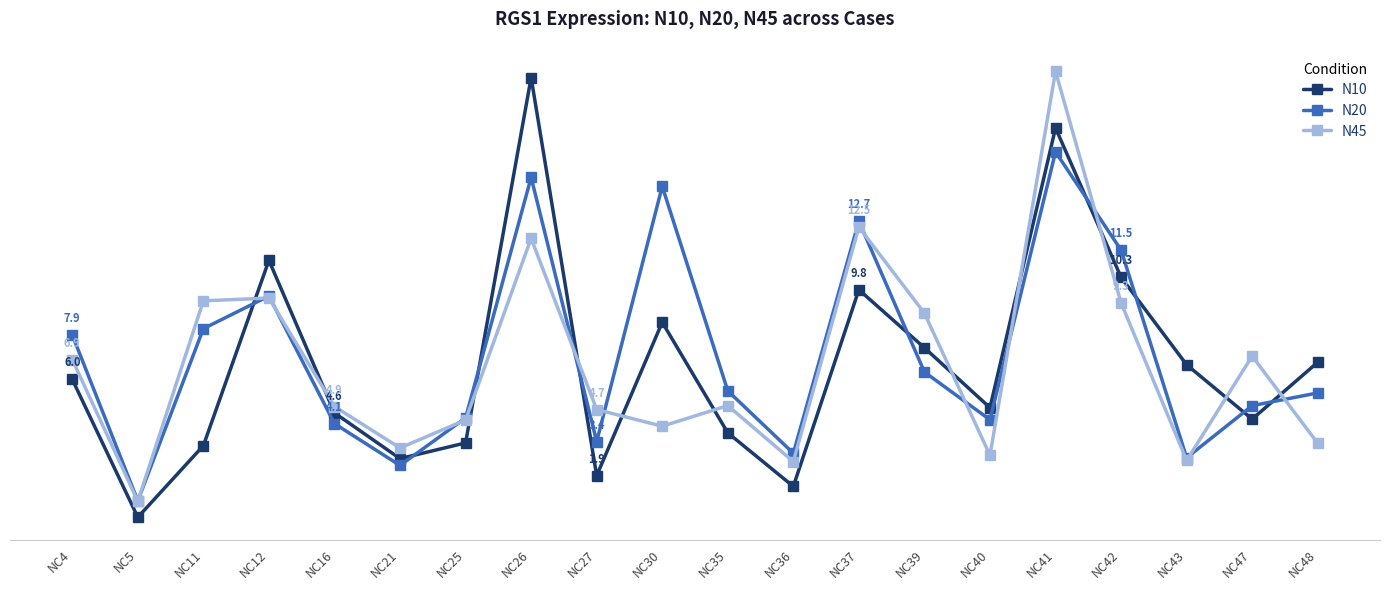

What are all the series names shown in the legend?

N10, N20, N45